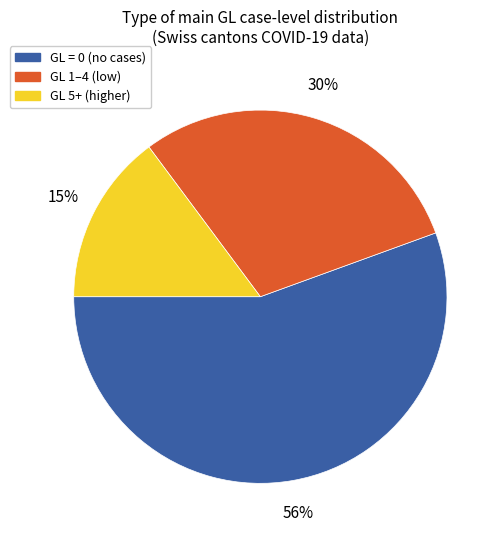

Does GL 5+ (higher) account for over 50% of the chart?

No